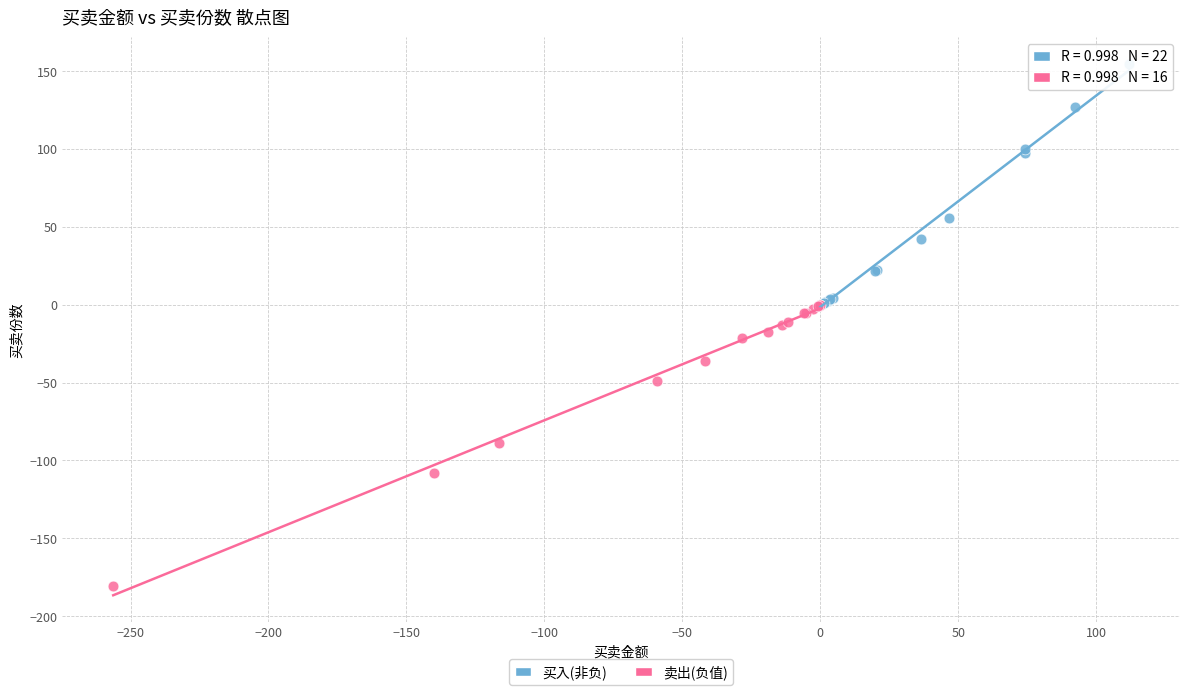

Which series contains the lowest Y value?

卖出(负值)